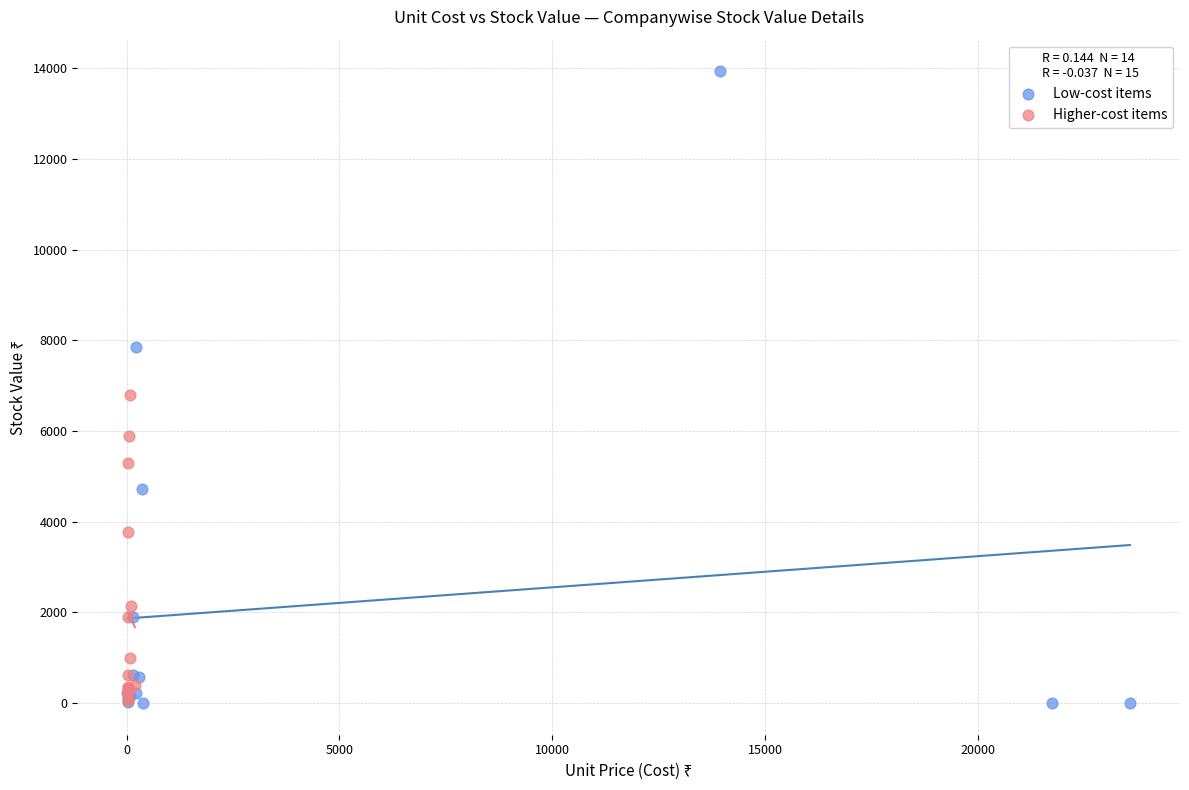

What are all the series names shown in the legend?

Low-cost items, Higher-cost items